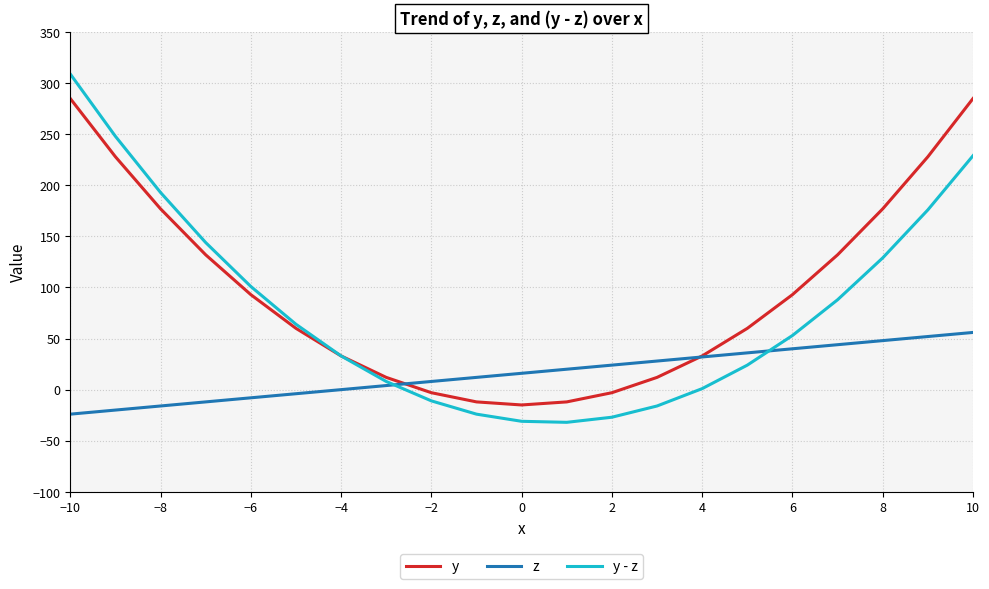

What is the minimum value for z?

-24